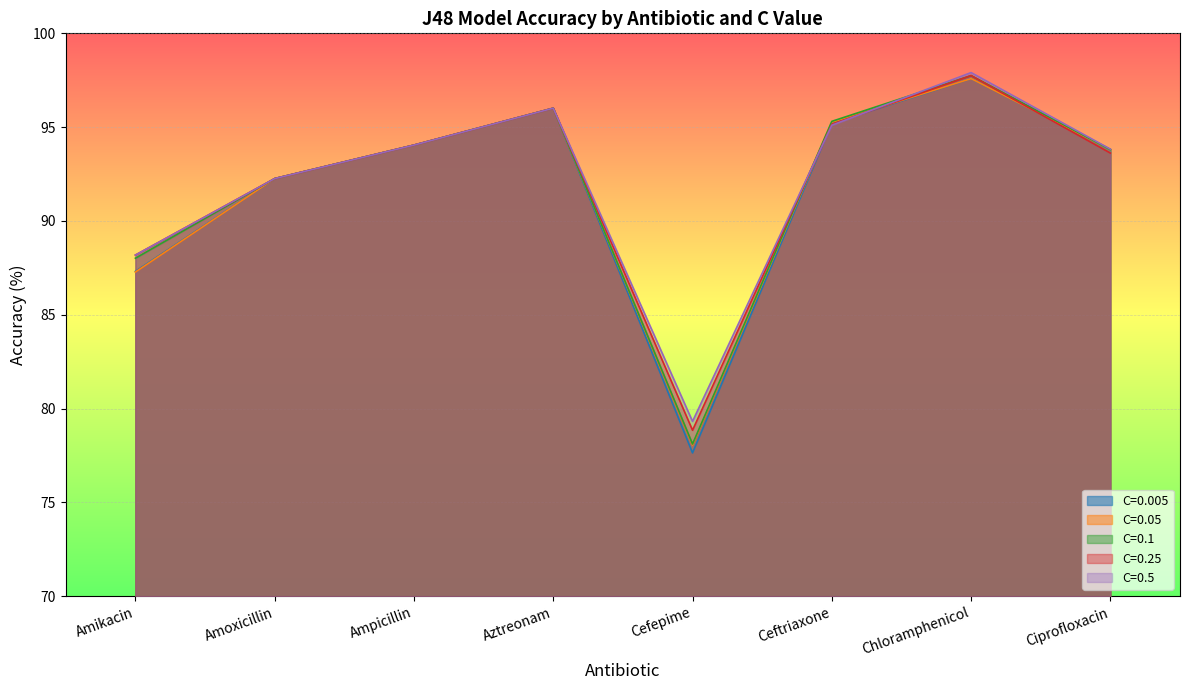

What is the sum of all C=0.25 values?

735.9